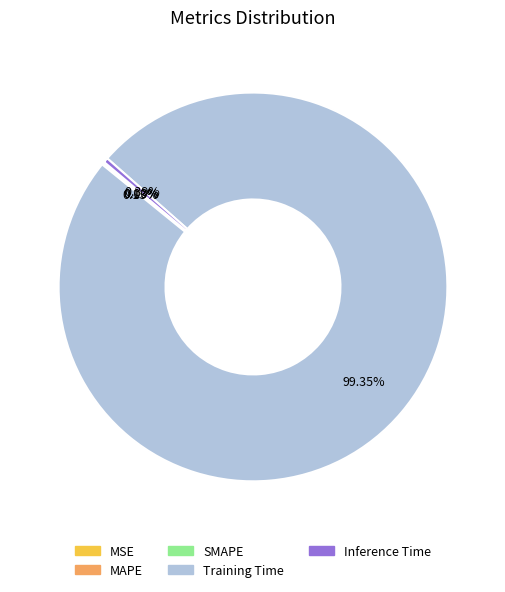

Does any single category account for the majority?

Yes